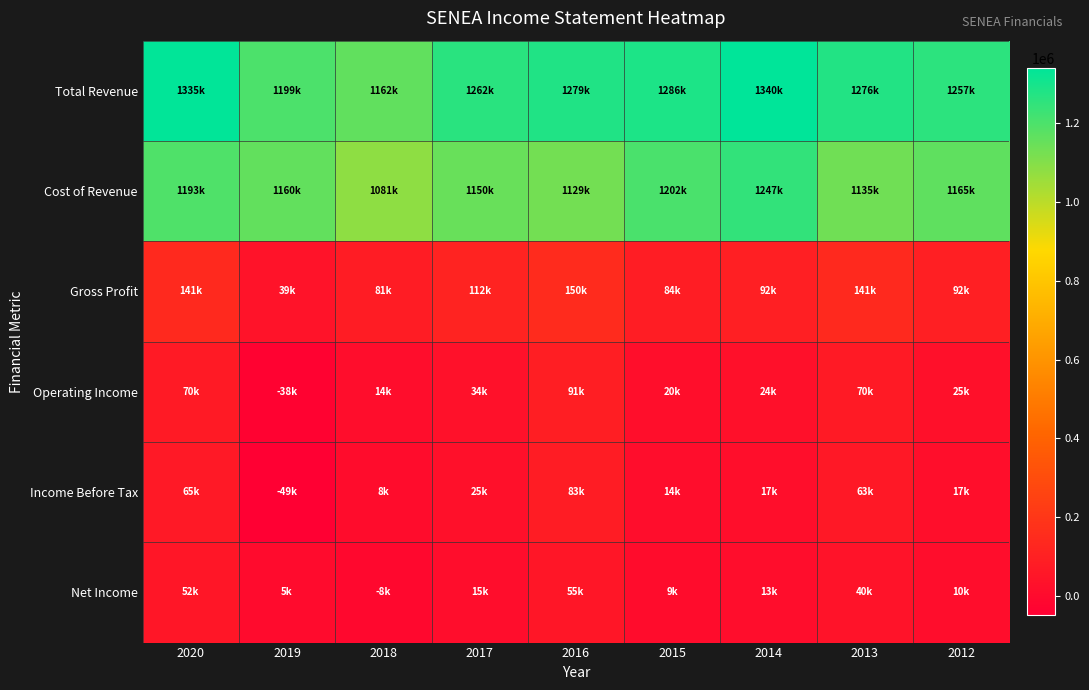

Rank the series by their maximum value, from highest to lowest.

Total Revenue, Cost of Revenue, Gross Profit, Operating Income, Income Before Tax, Net Income